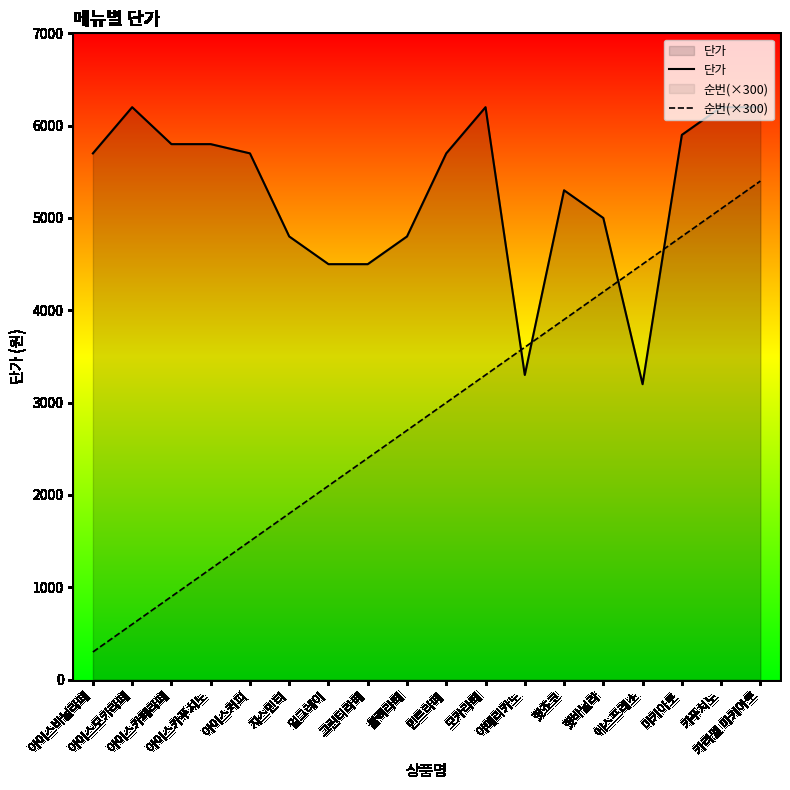

What is the total value across all series at 아이스모카라떼?

6800